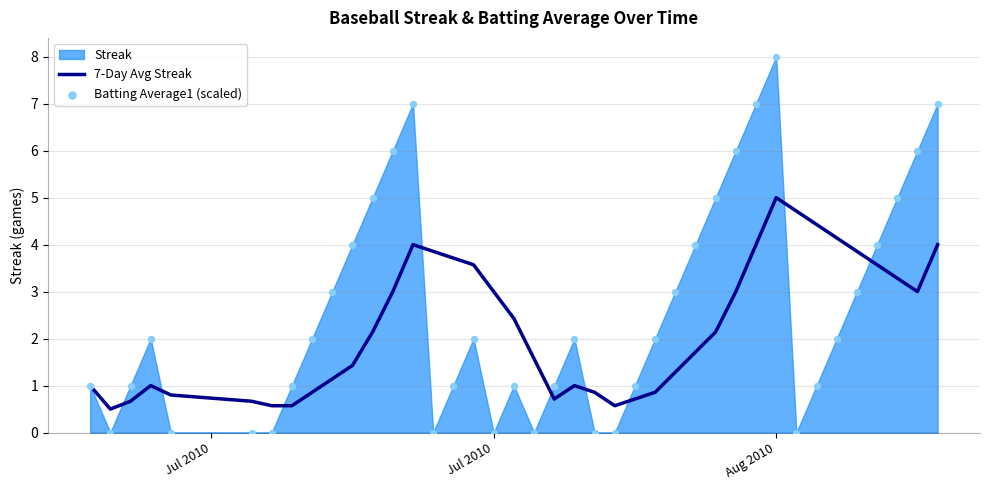

Which series reaches the maximum Y coordinate?

Batting Average1 (scaled)